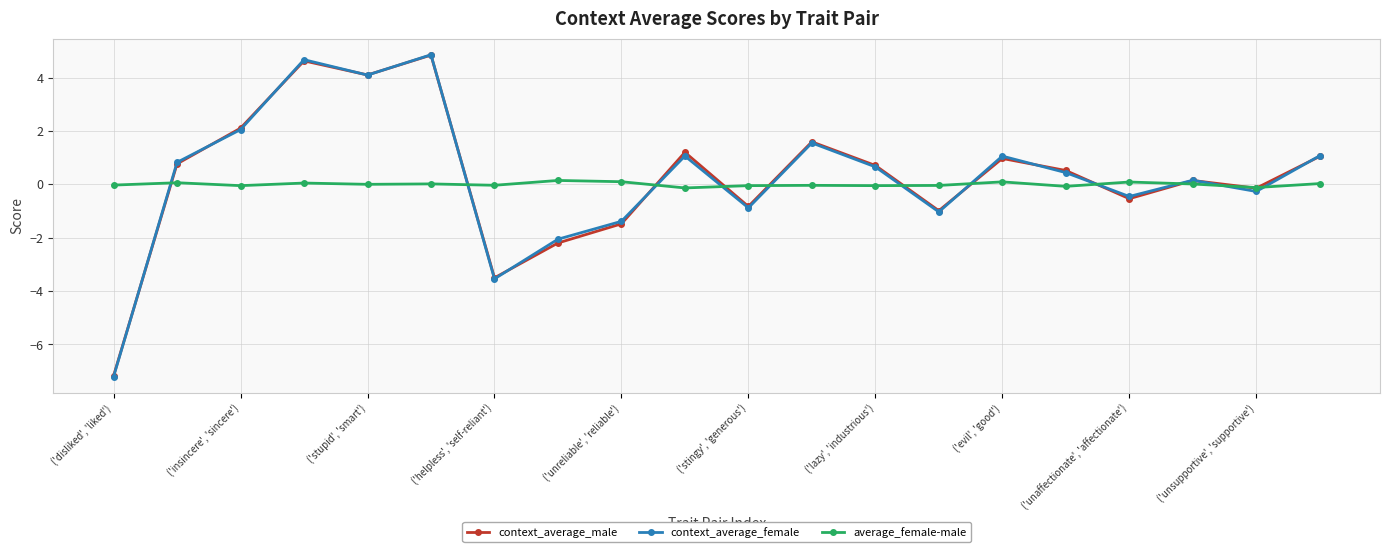

What is the value of the context_average_female point at the 8th from the left?

-2.1